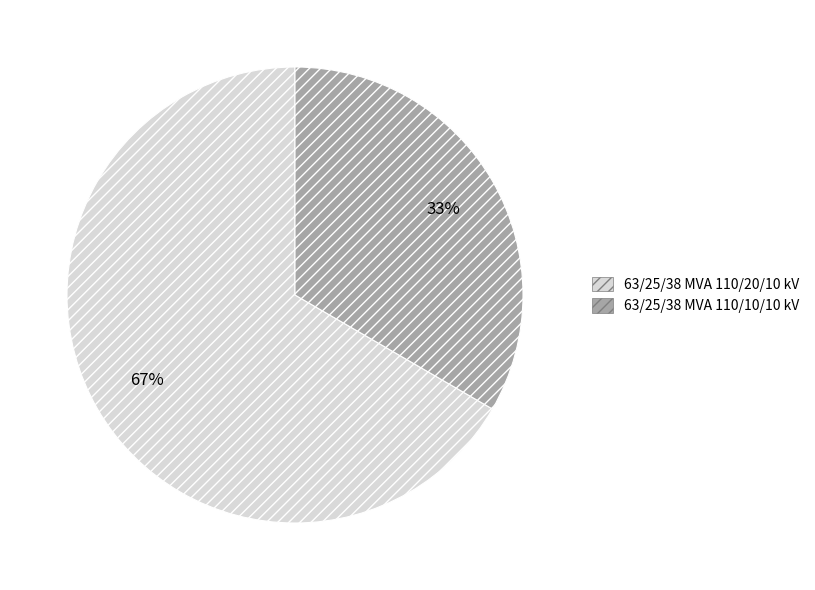

Combined, do 63/25/38 MVA 110/20/10 kV and 63/25/38 MVA 110/10/10 kV account for over 50%?

Yes